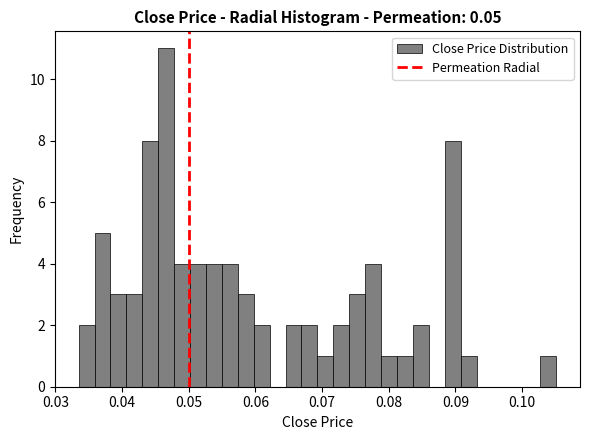

Read against the x-axis, roughly where is the centre of the tallest bar?

0.047